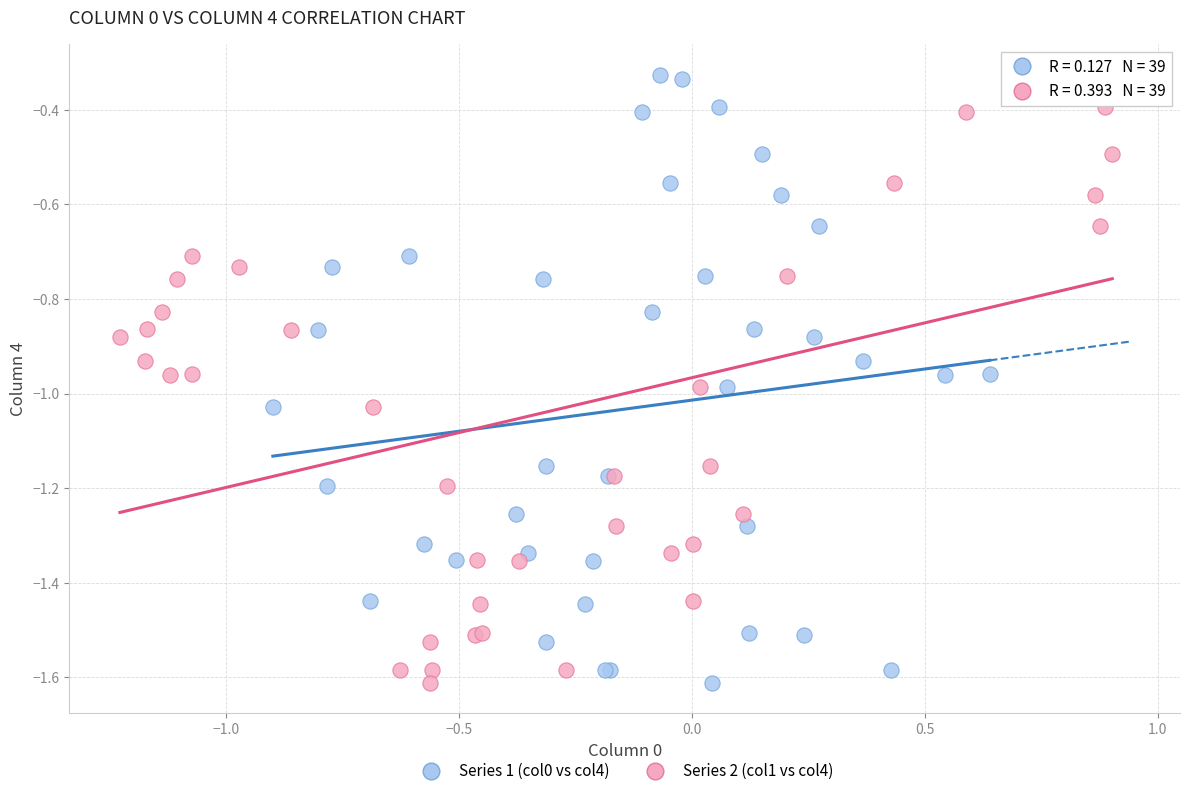

What are all the series names shown in the legend?

Series 1 (col0 vs col4), Series 2 (col1 vs col4)